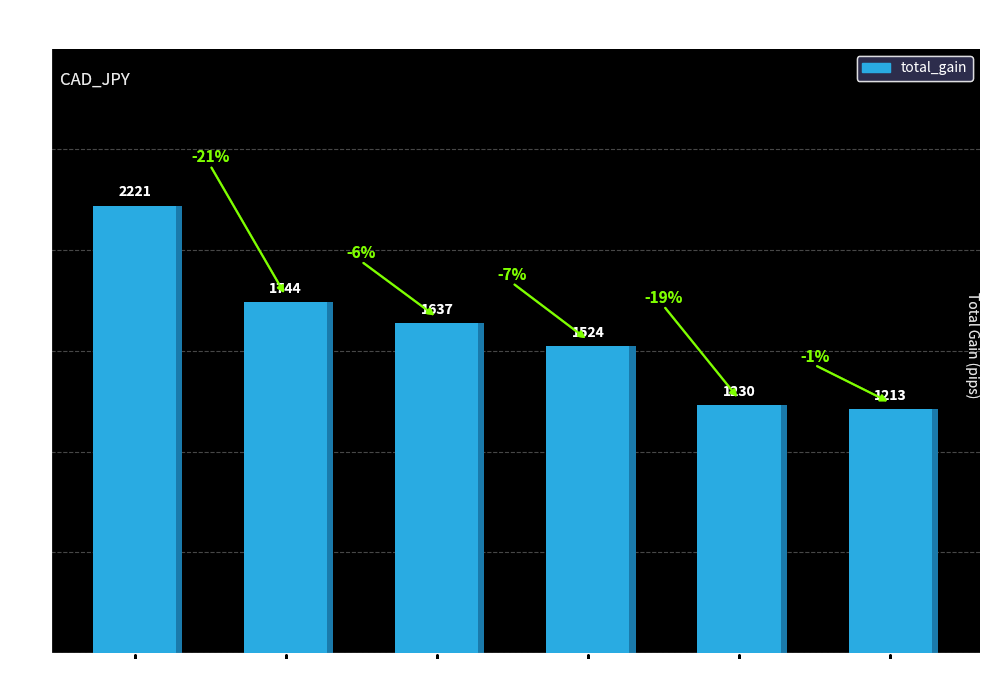

True or false: the data shows 1213.4 at MA_8_16.

True